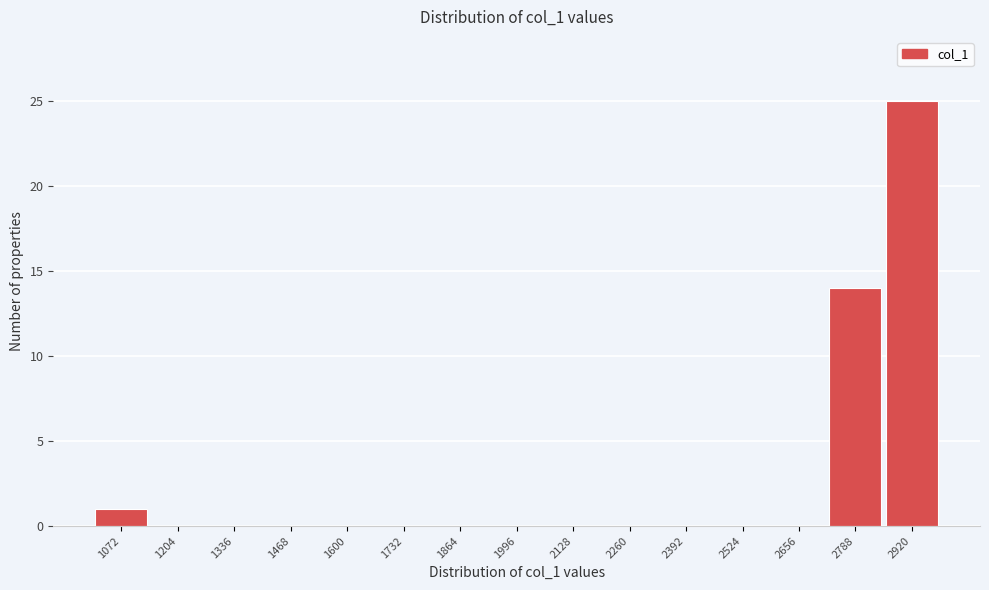

Reading right to left, extract all data points from this chart.

2920=25	2788=14	2656=0	2524=0	2392=0	2260=0	2128=0	1996=0	1864=0	1732=0	1600=0	1468=0	1336=0	1204=0	1072=1